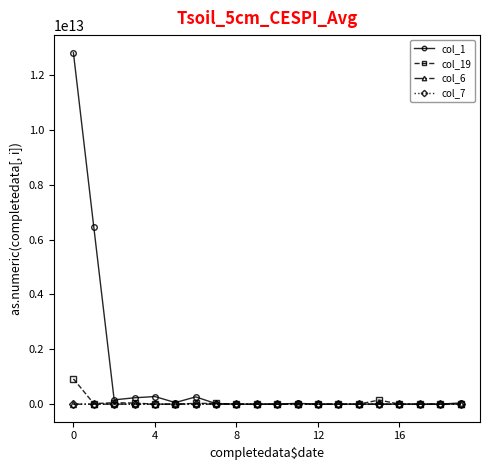

Which series has the largest total across all categories?

col_1